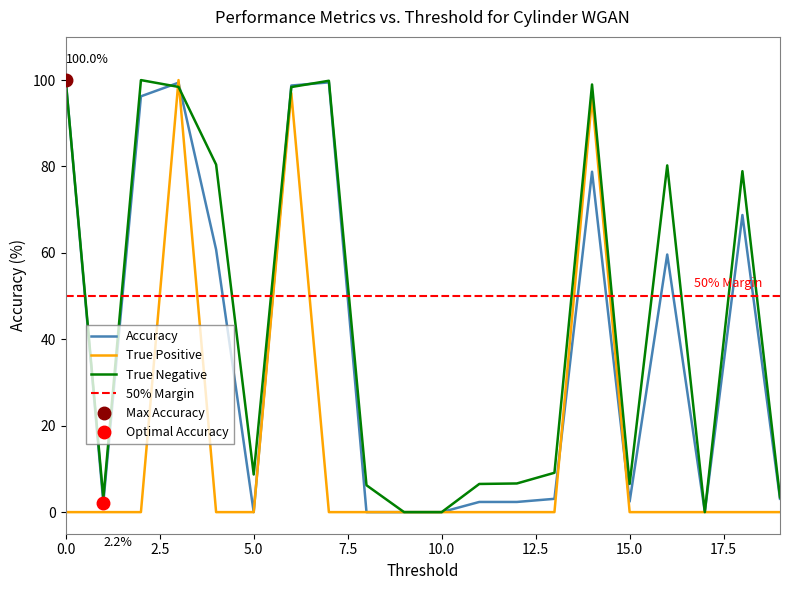

What is the highest value of the Accuracy series?

100.0